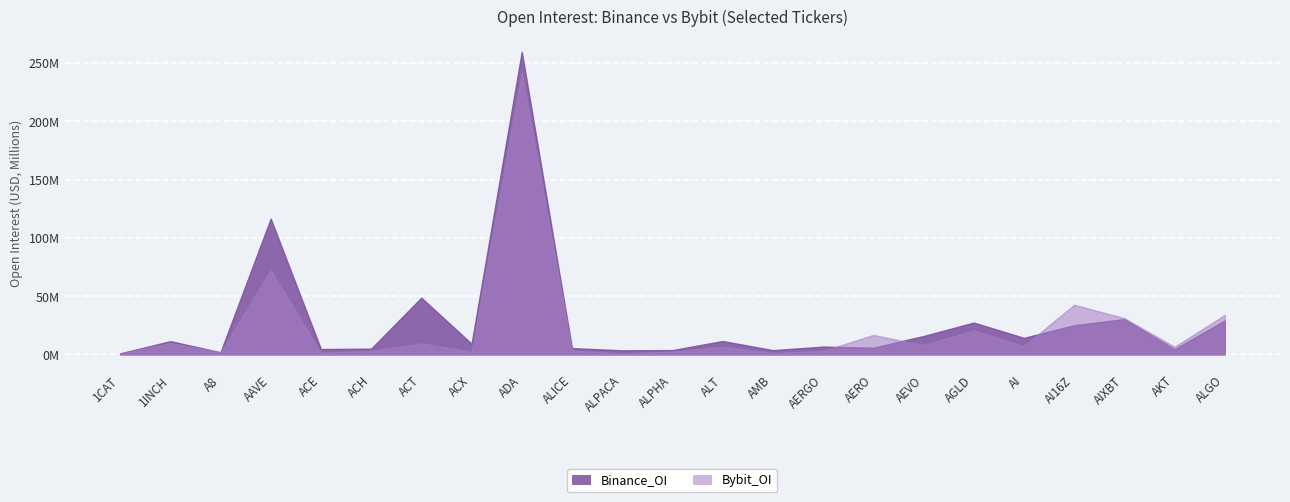

What is the total value across all series at ADA?

501176122